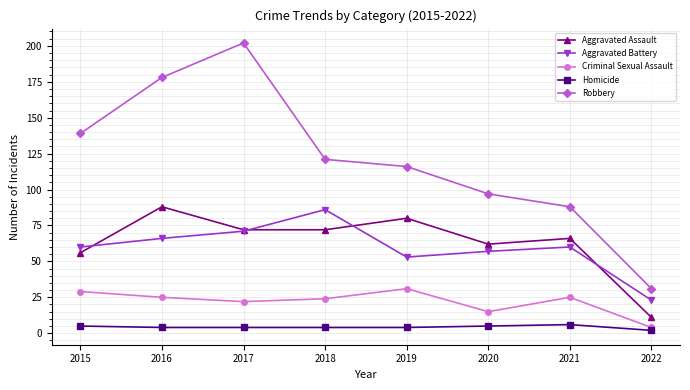

Which label corresponds to the largest value in the chart?

2017